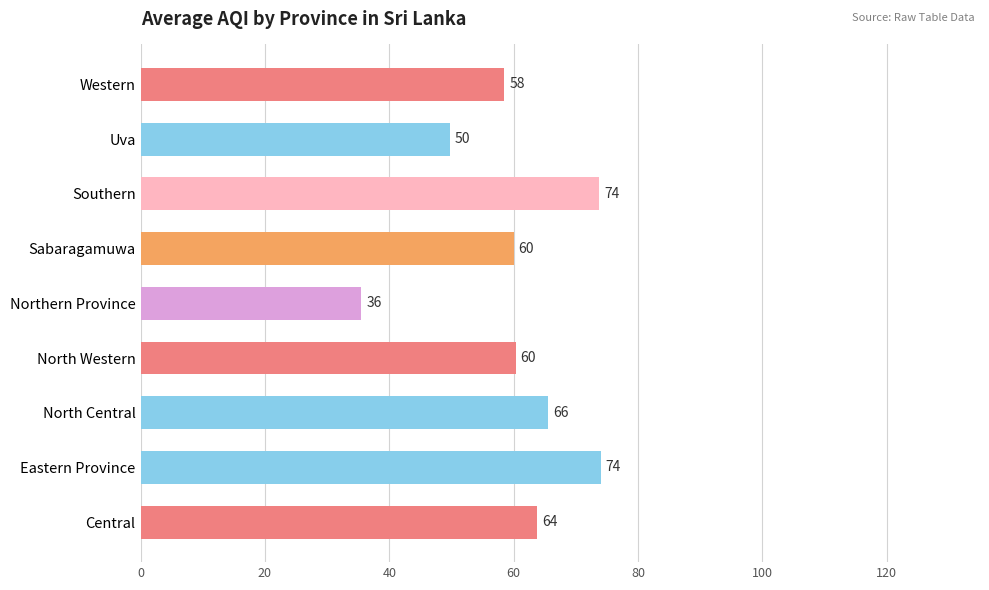

The chart shows a value of 48.4 at Eastern Province. True or false?

False